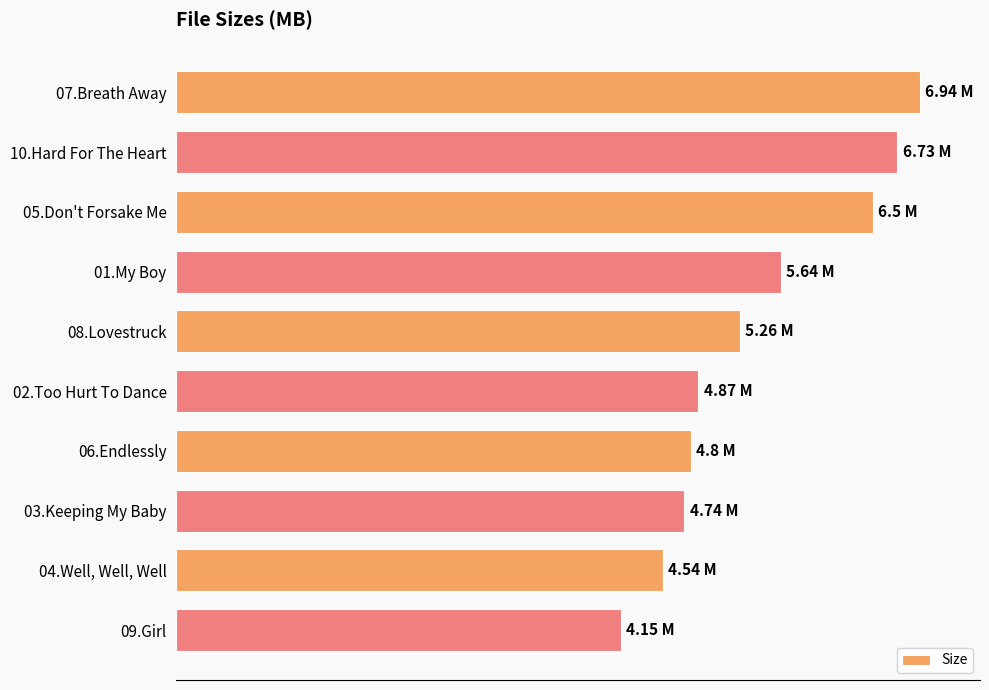

What is the sum of all values?

54.2